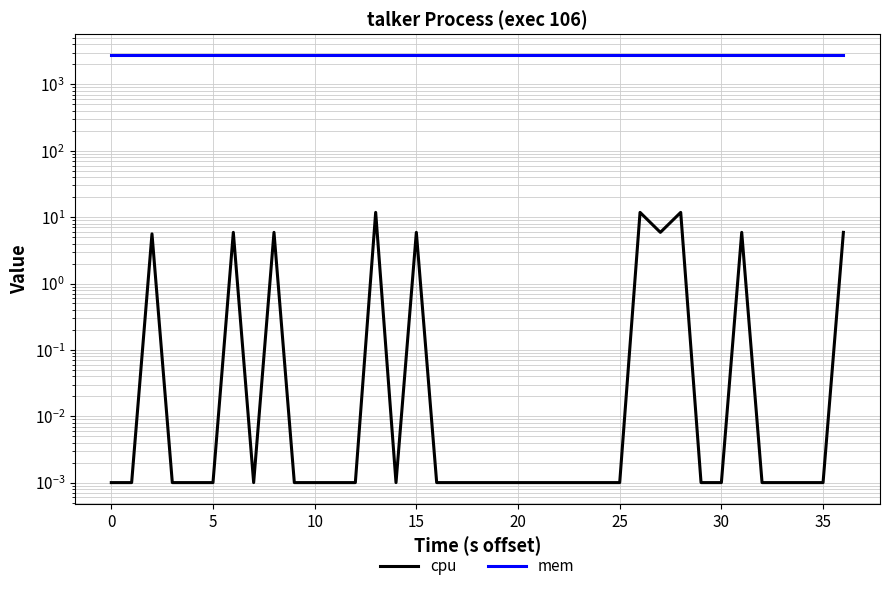

Is the value of mem at 0 greater than the value of cpu at 5?

Yes